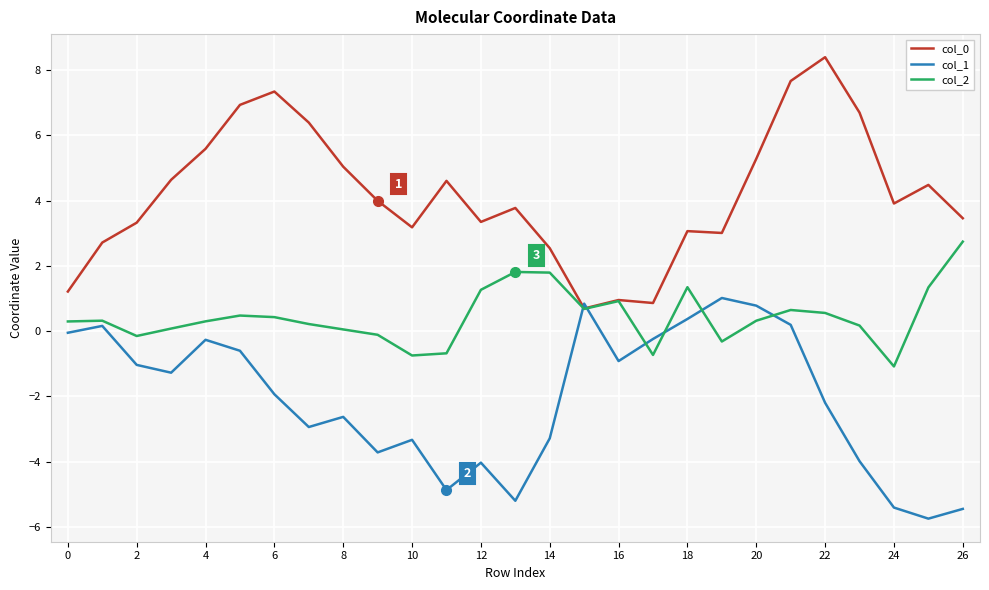

True or false: col_2 and col_1 intersect in this chart.

True